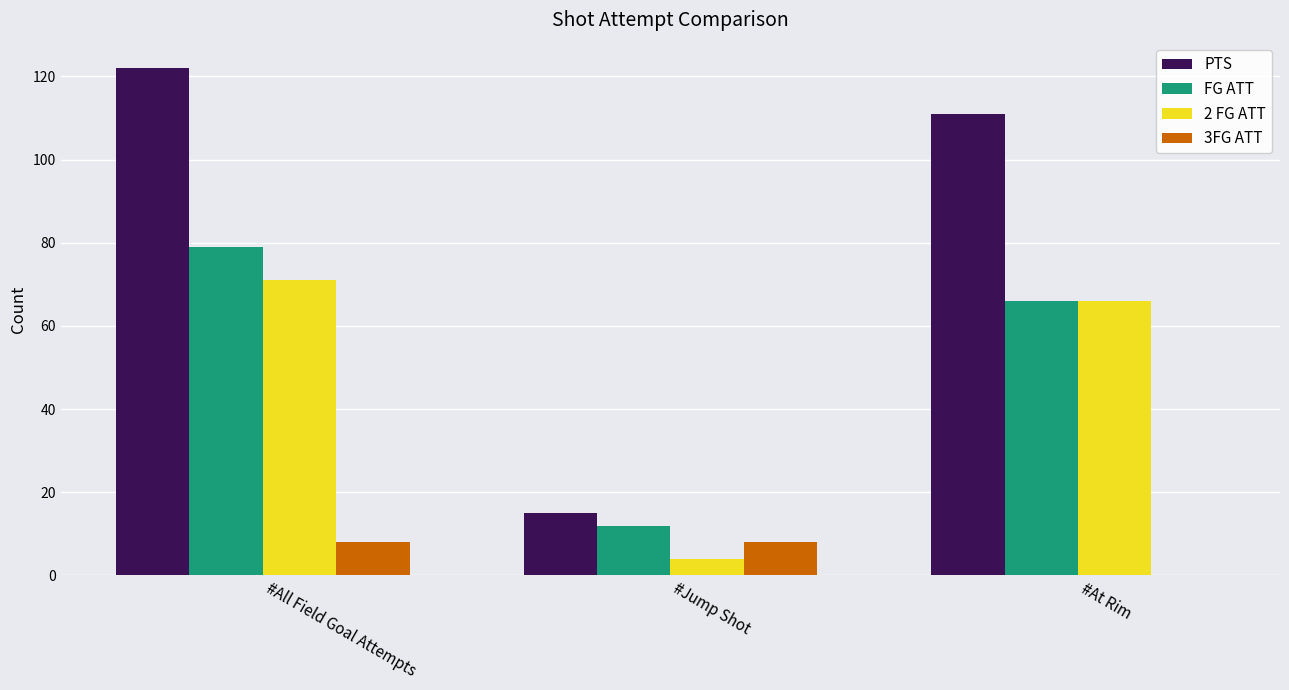

Count the 3FG ATT values in the range 0 to 8.

3